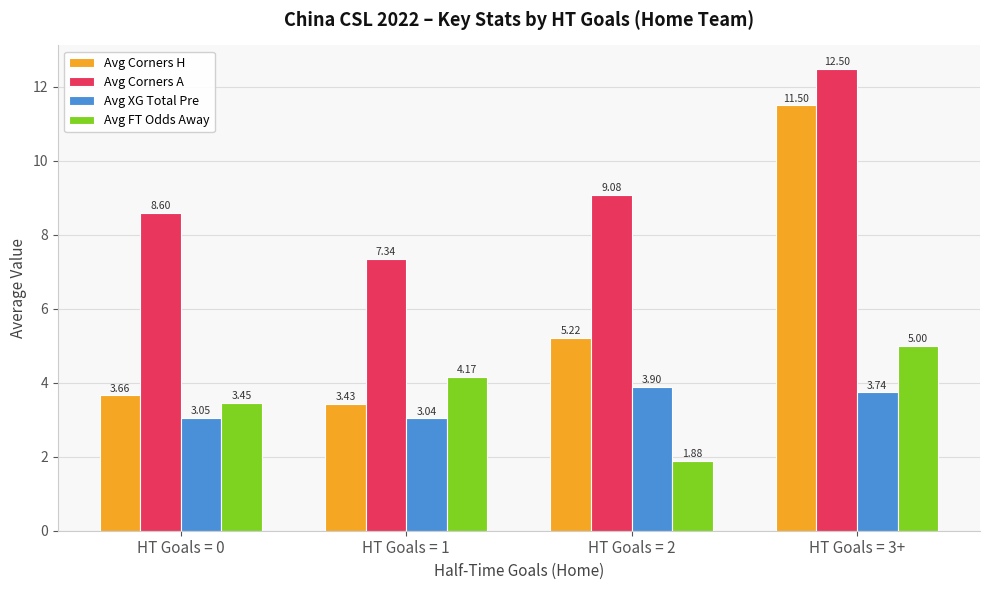

Rank the categories by Avg FT Odds Away value from highest to lowest.

HT Goals = 3+, HT Goals = 1, HT Goals = 0, HT Goals = 2